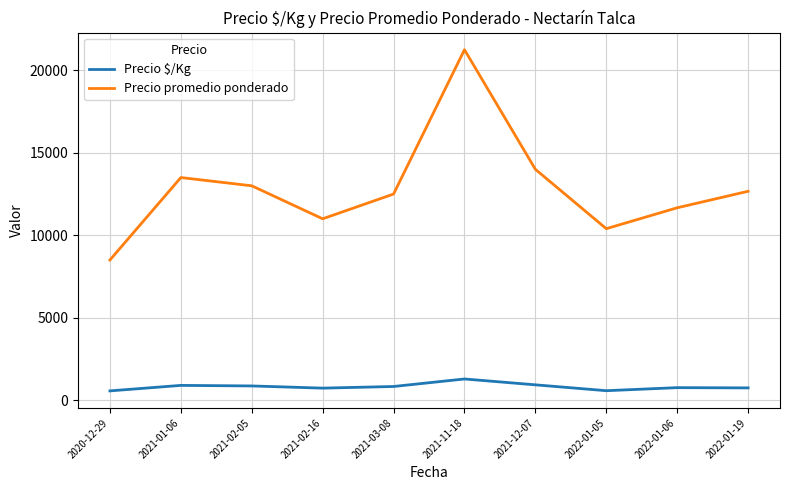

What position from the left is 2022-01-05?

8